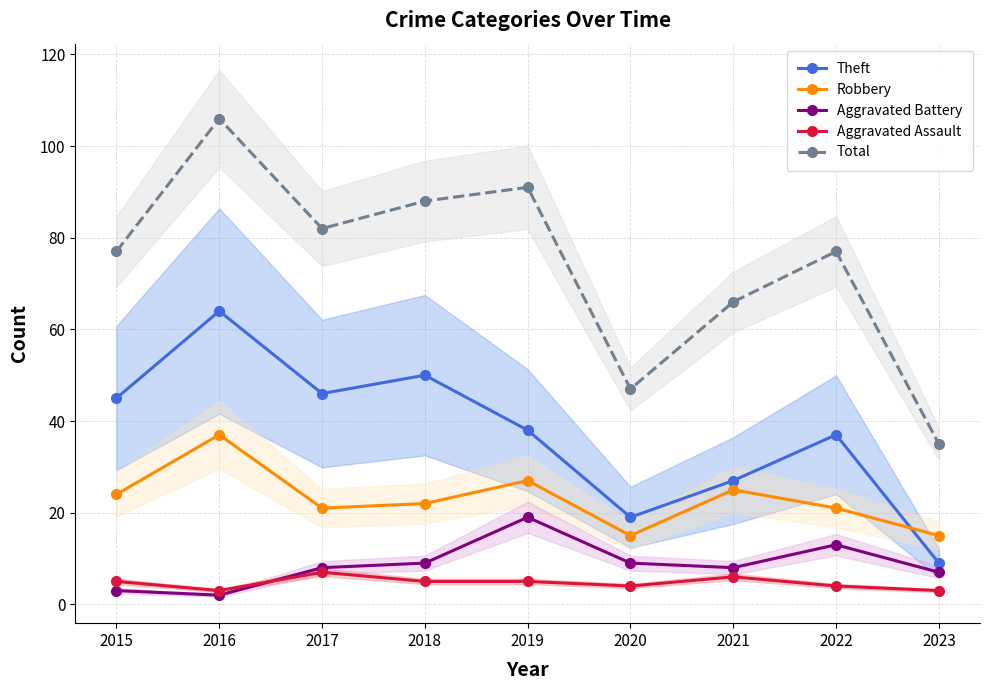

At which label is Aggravated Battery closest to 10?

2018